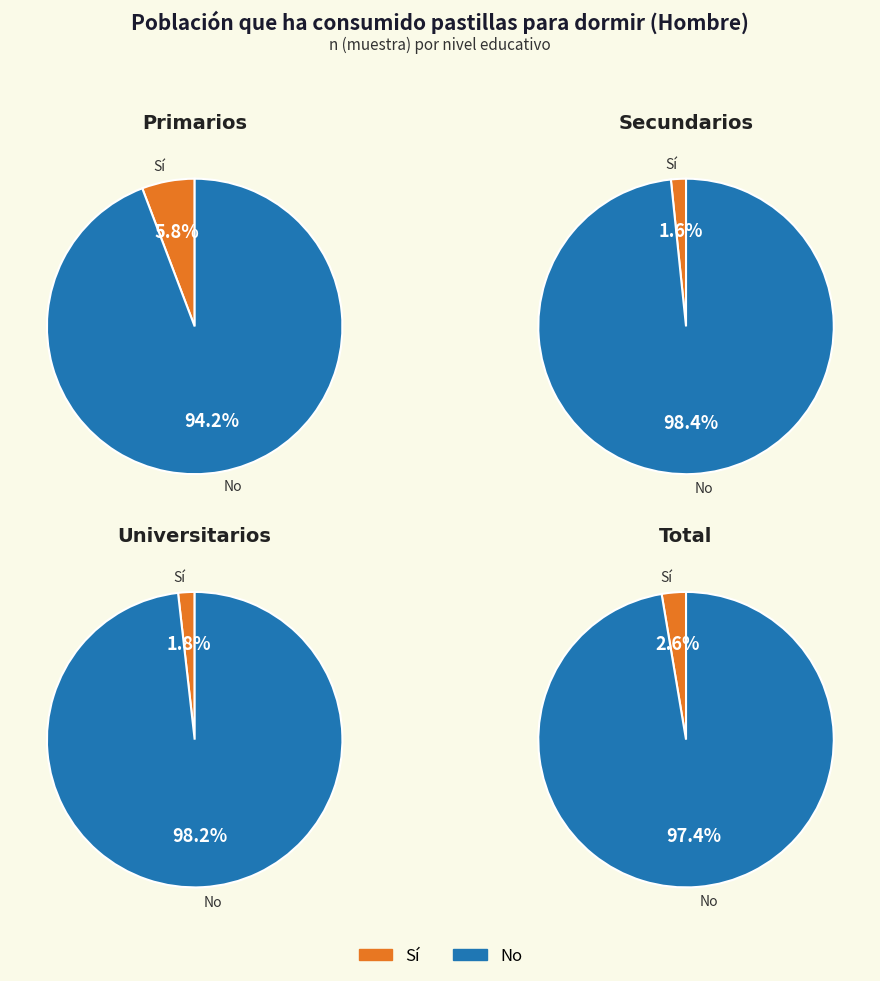

How much of the chart is everything except Primarios?

74.1%